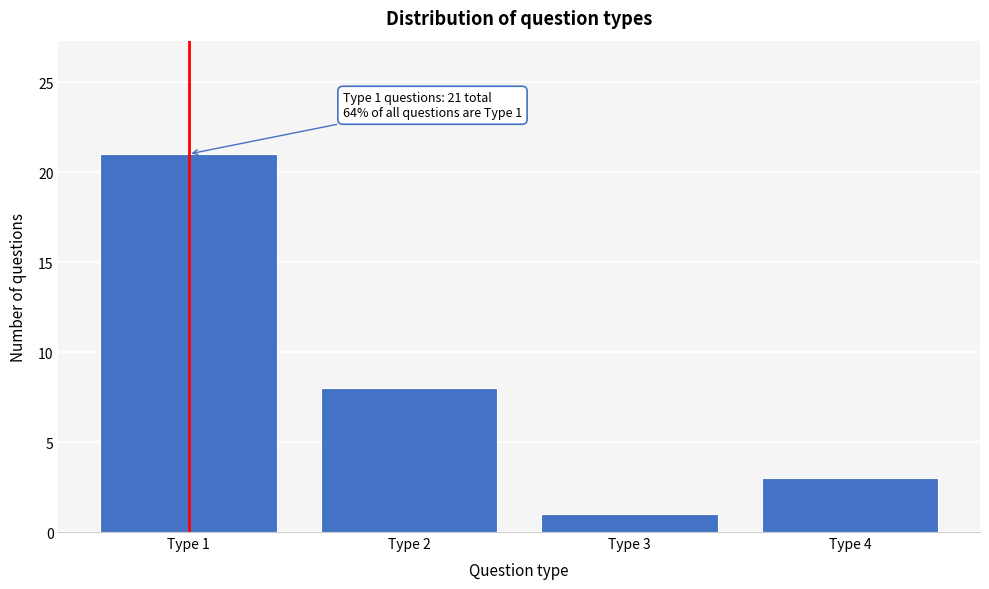

Reading left to right, transcribe all the data shown in this chart.

21	8	1	3